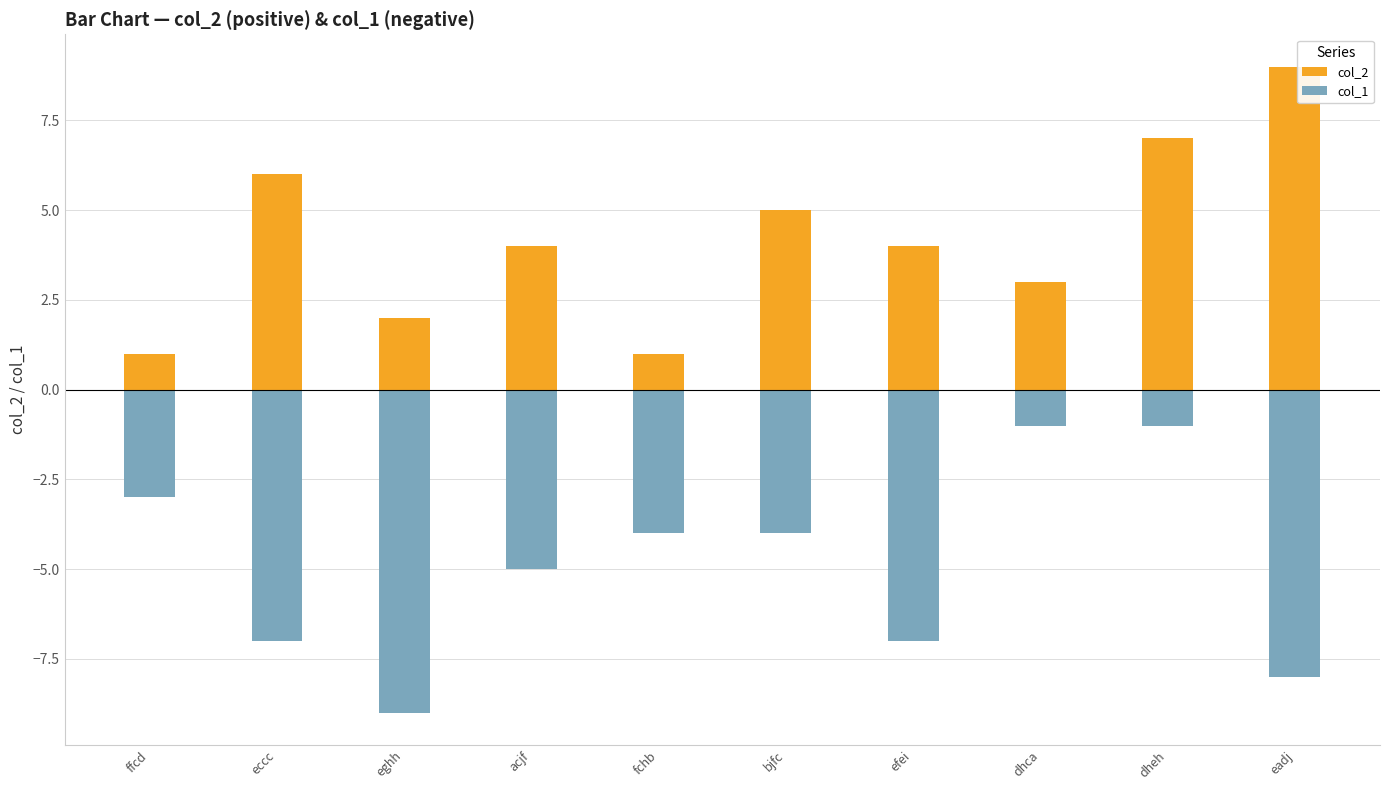

What is the maximum value shown in the chart?

9